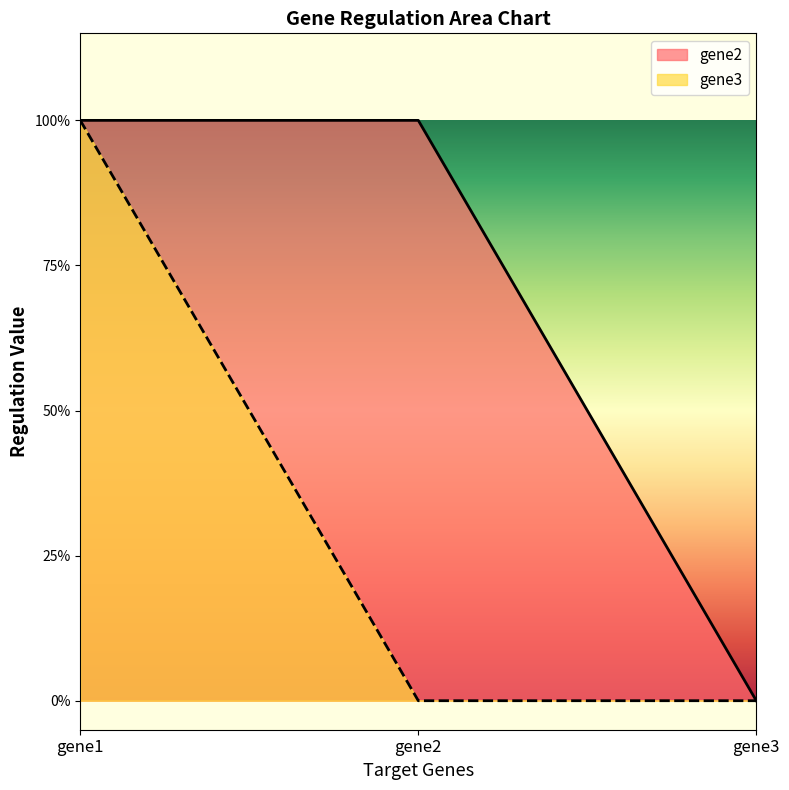

Rank the series by their maximum value, from highest to lowest.

gene2, gene3